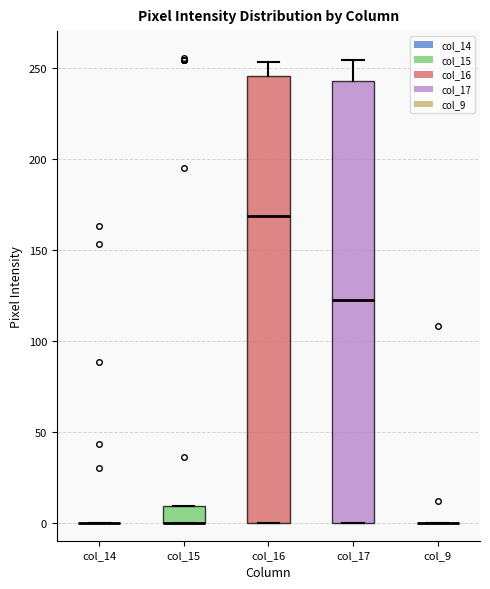

Where is the upper edge of the box for col_17 on the y-axis? The values are not printed on the chart, so give them approximately, as read against the axis.

245